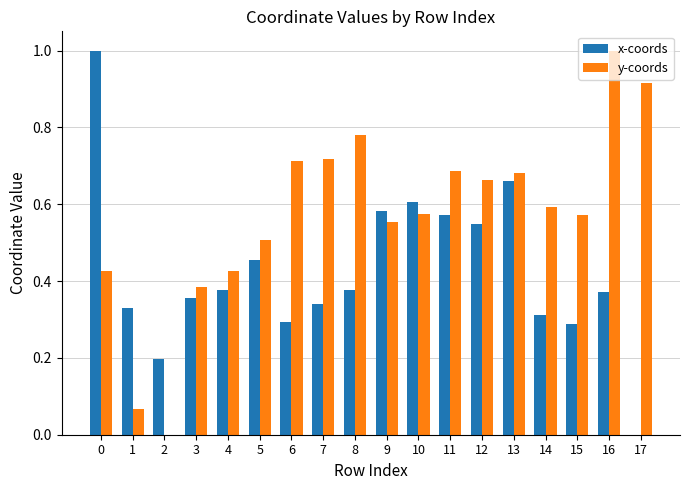

Is the value of y-coords at 17 greater than the value of x-coords at 12?

Yes